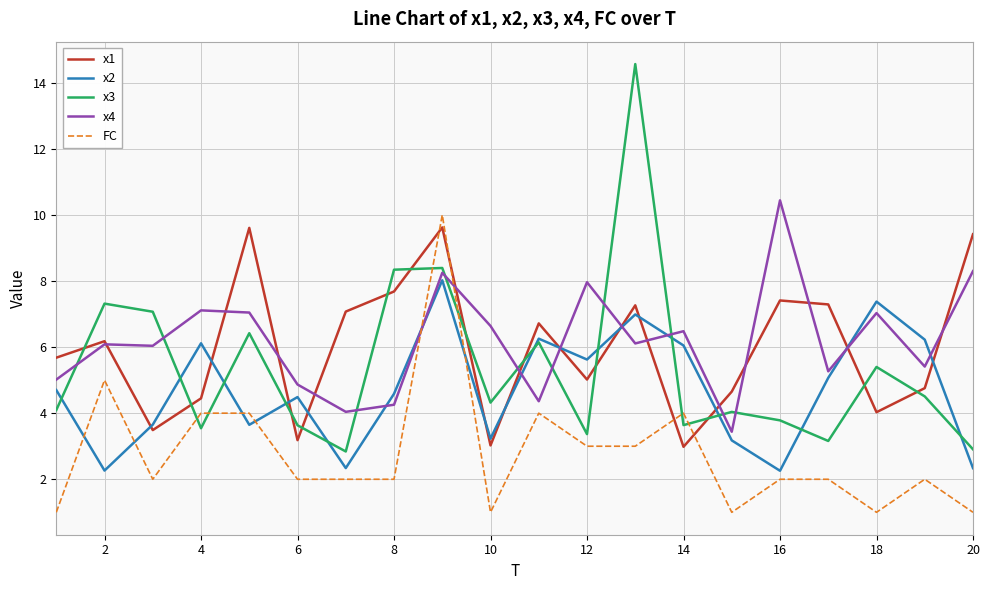

What is the greatest value displayed?

14.6